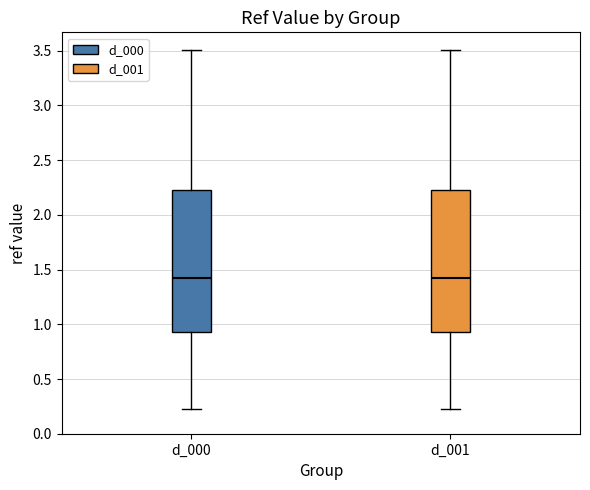

Reading left to right, read every box against the y-axis: the position of its median line, the range the box covers, and the ends of its whiskers. The values are not printed on the chart, so give them approximately, as read against the axis.

d_000: median 1.40, box 0.95 to 2.25, whiskers 0.20 to 3.50
d_001: median 1.40, box 0.95 to 2.25, whiskers 0.20 to 3.50